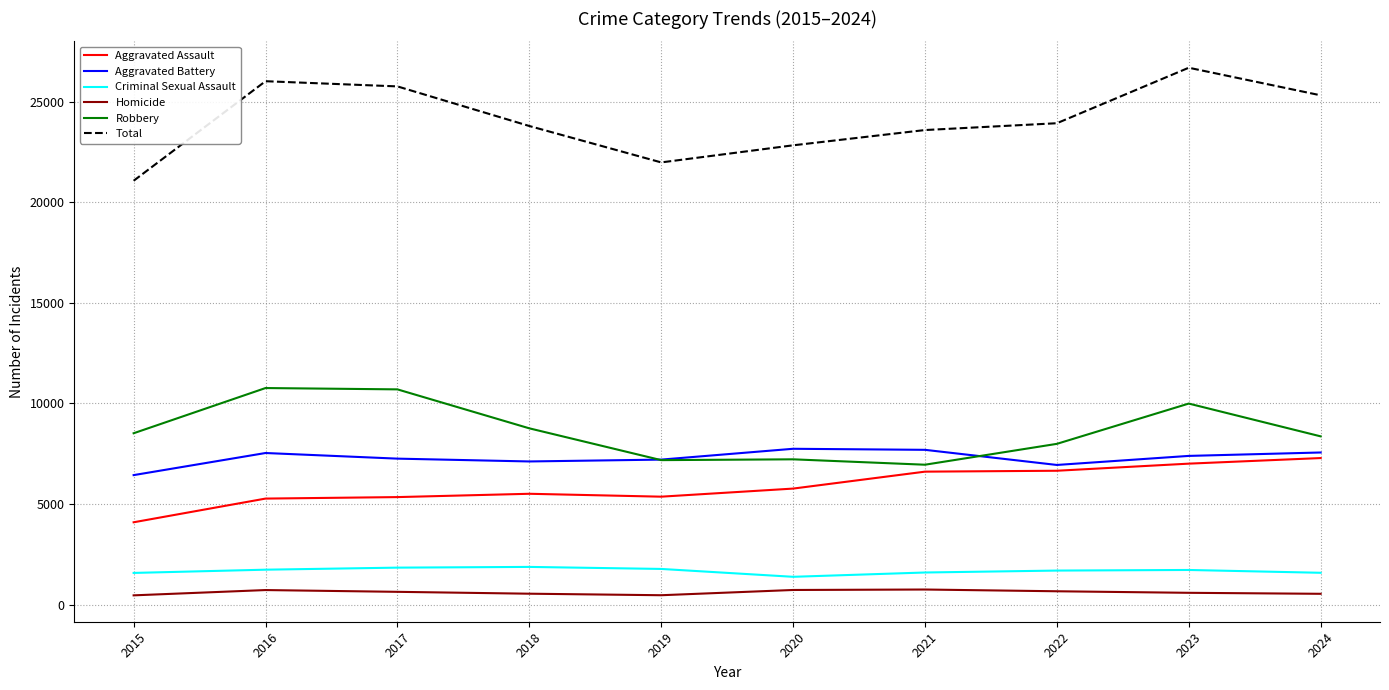

Rank the series by their maximum value, from highest to lowest.

Total, Robbery, Aggravated Battery, Aggravated Assault, Criminal Sexual Assault, Homicide